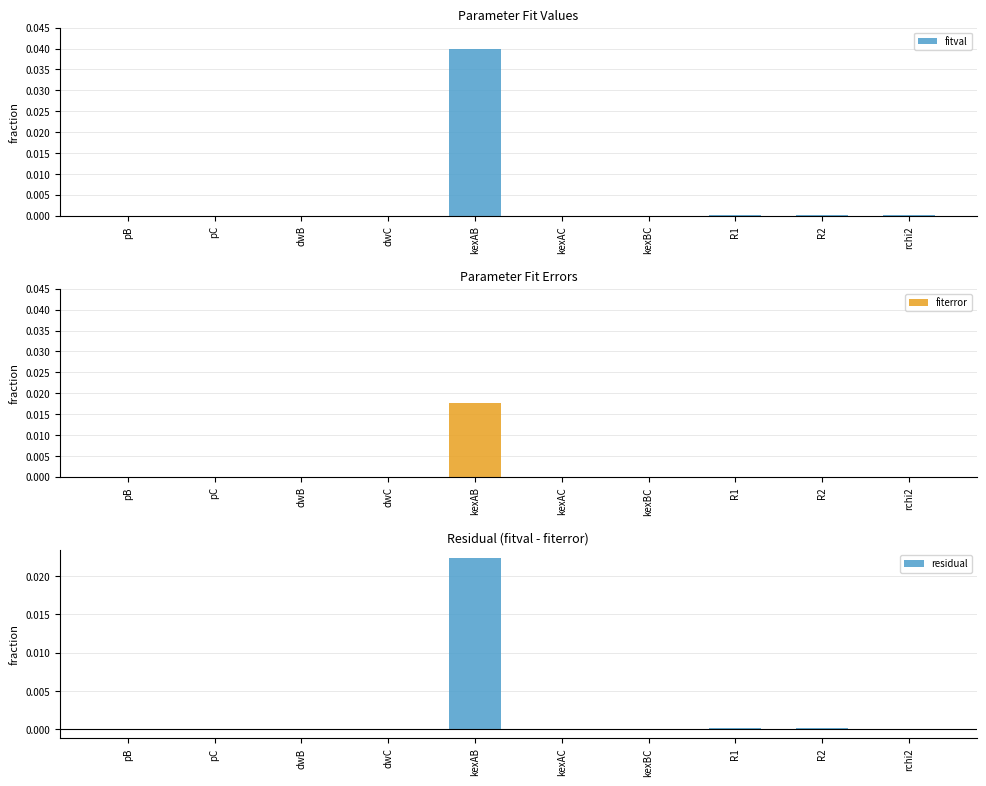

How many data points in fiterror are above 0?

4